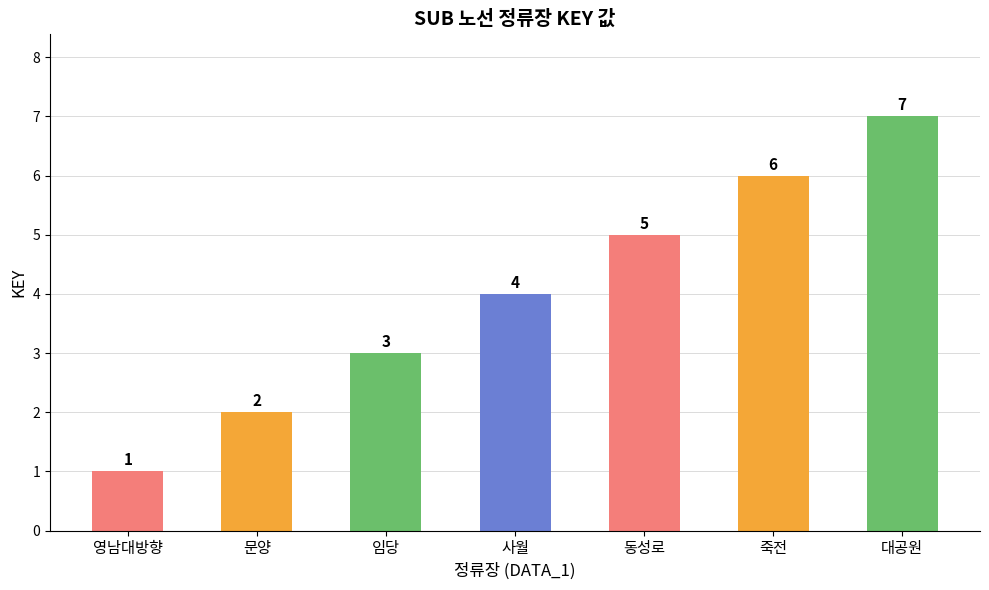

What is the label of the 2nd bar from the left?

문양